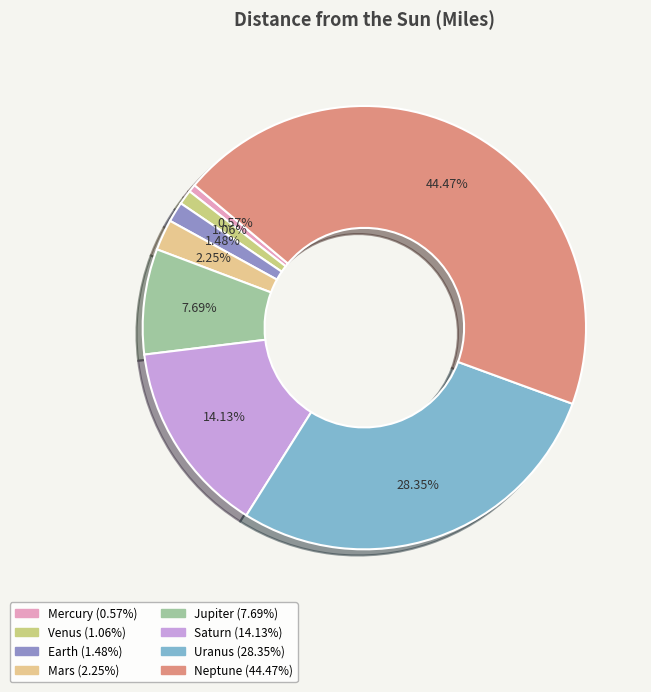

To the nearest percent, what is the combined percentage of Jupiter and Venus?

9%